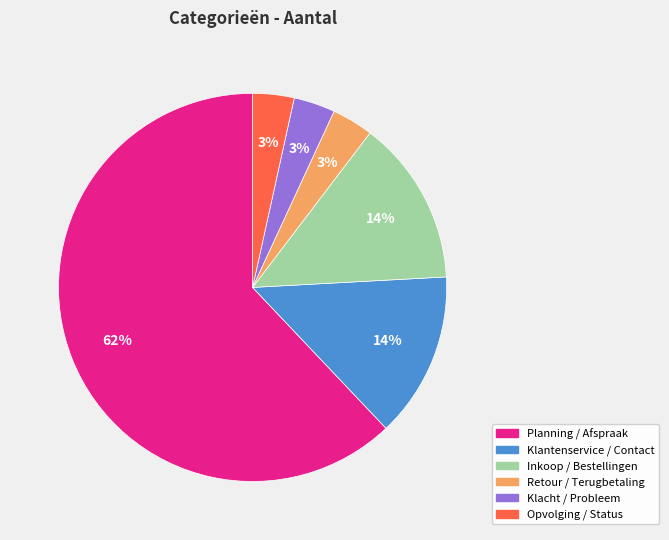

Is the sum of Retour / Terugbetaling and Inkoop / Bestellingen greater than half?

No